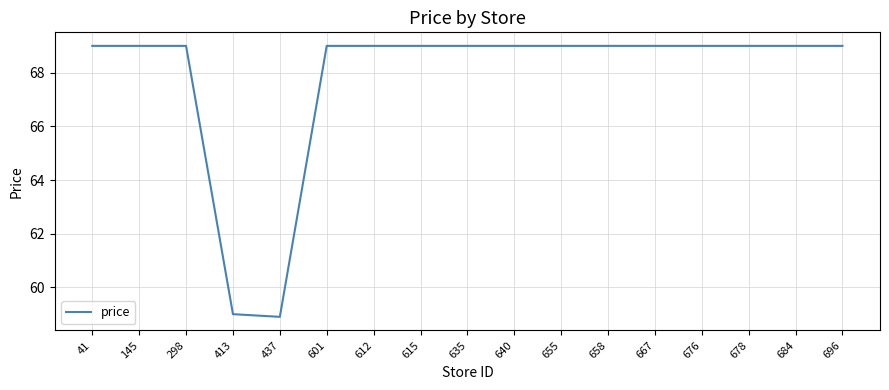

At which label is the value closest to 63?

413